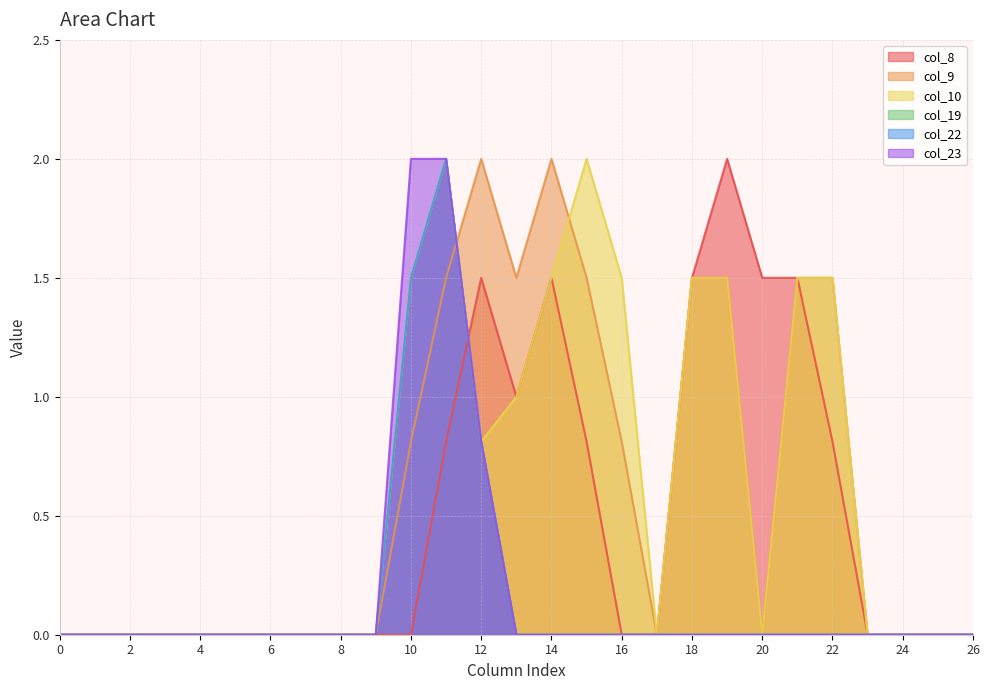

True or false: col_9 has a value of 0.0 at 7.

True